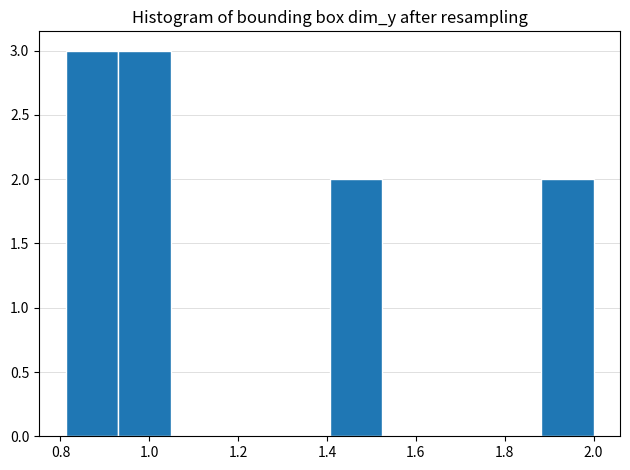

What is the height of the bar covering 0.94 to 1.04 on the x-axis? Neither the bar edges nor the heights are printed on the chart, so give them approximately, as read against the axes.

3